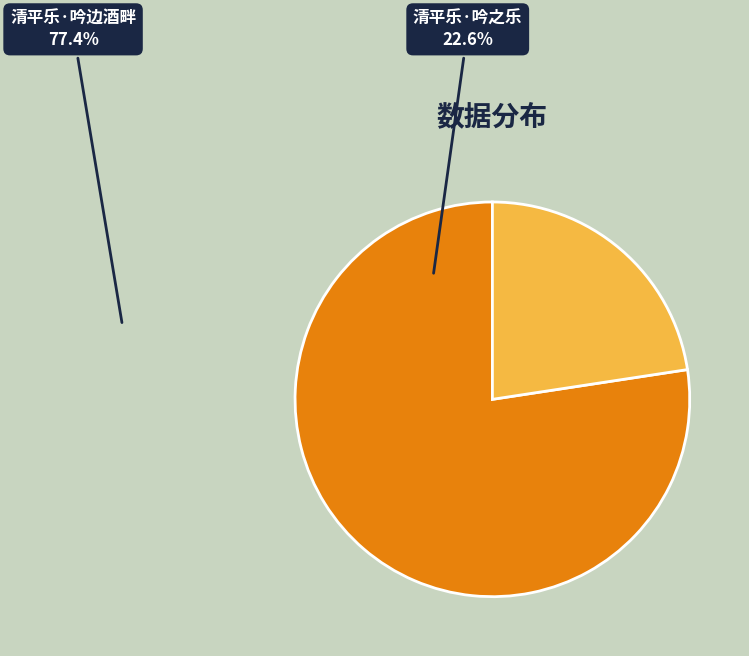

What is the ratio of the value at 清平乐·吟边酒畔 to the value at 清平乐·吟之乐?

3.4